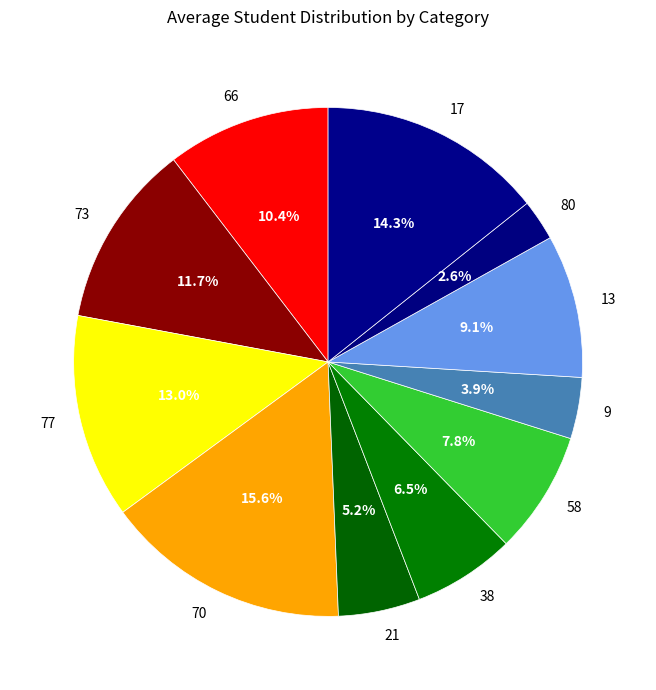

To the nearest percent, what percentage of the pie is 77?

13%